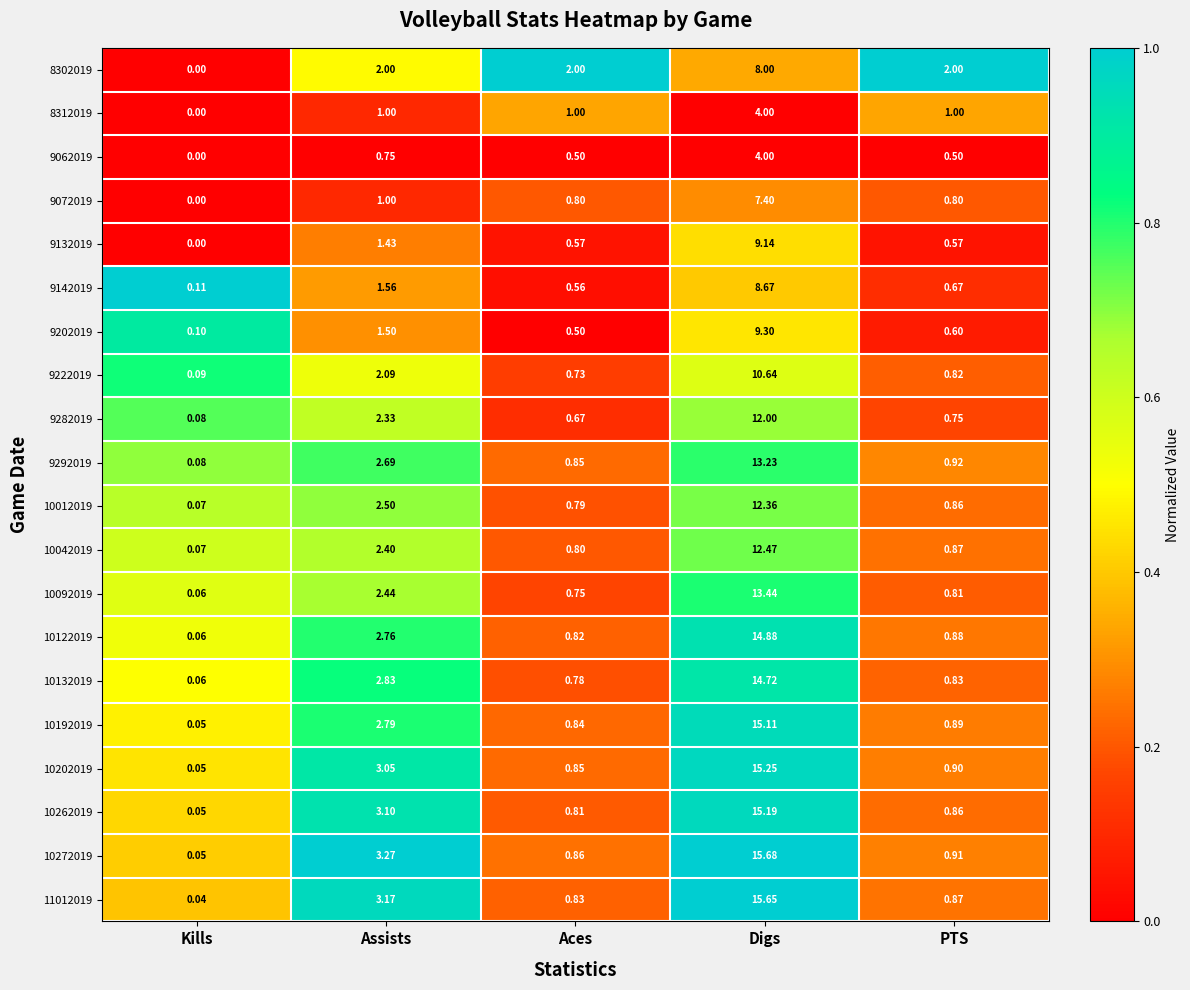

Is the value of 10262019 at Assists greater than the value of 9062019 at Aces?

Yes